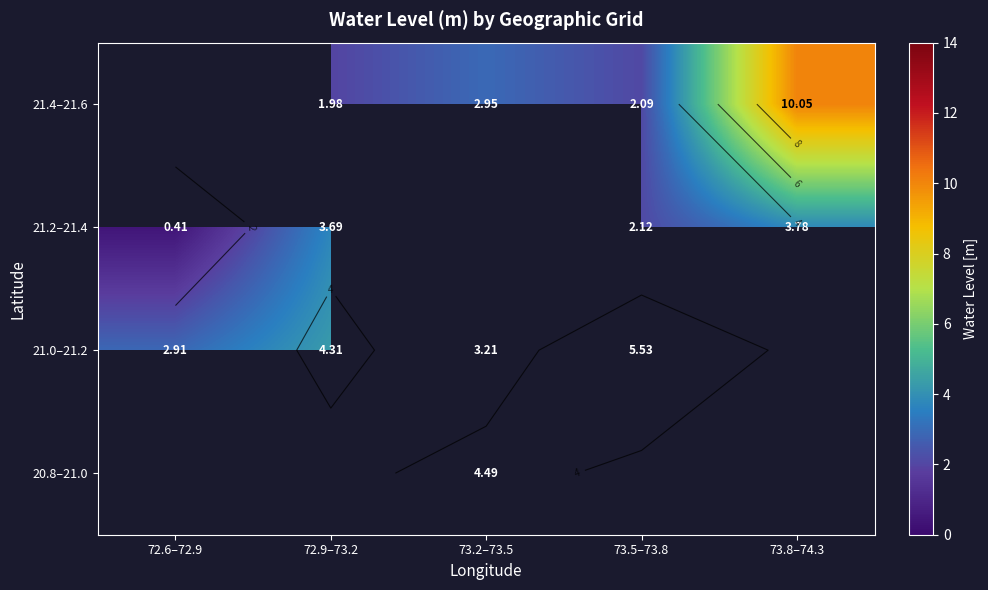

What is the maximum value shown in the chart?

10.1